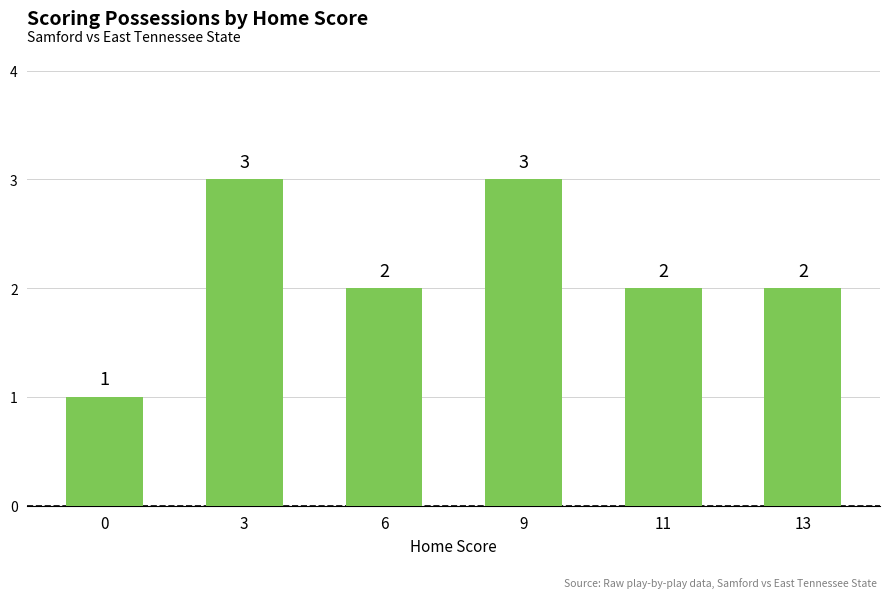

Read the value at 13.

2